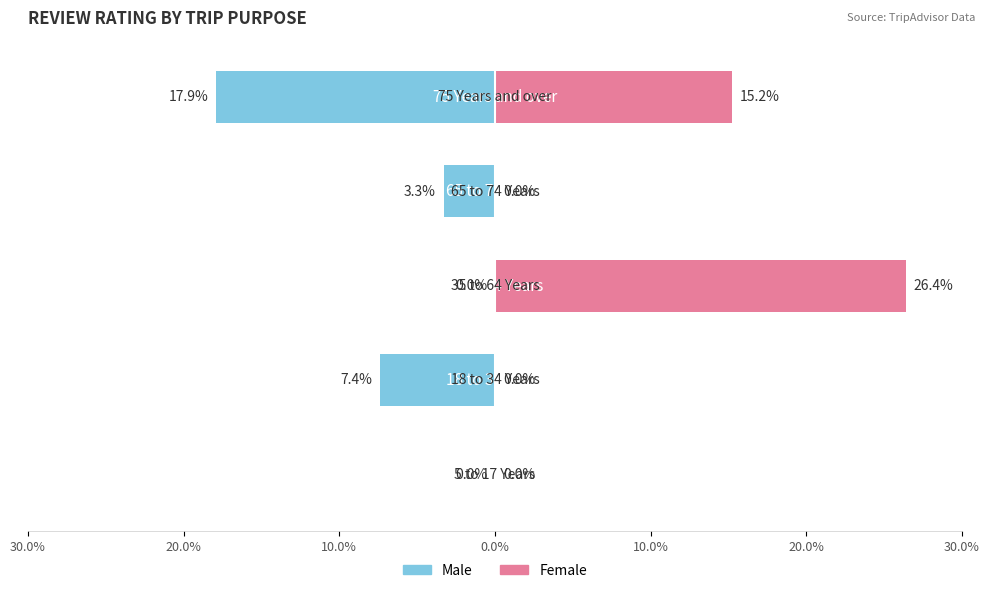

What is the value of the Female bar at the 3rd from the left?

26.4